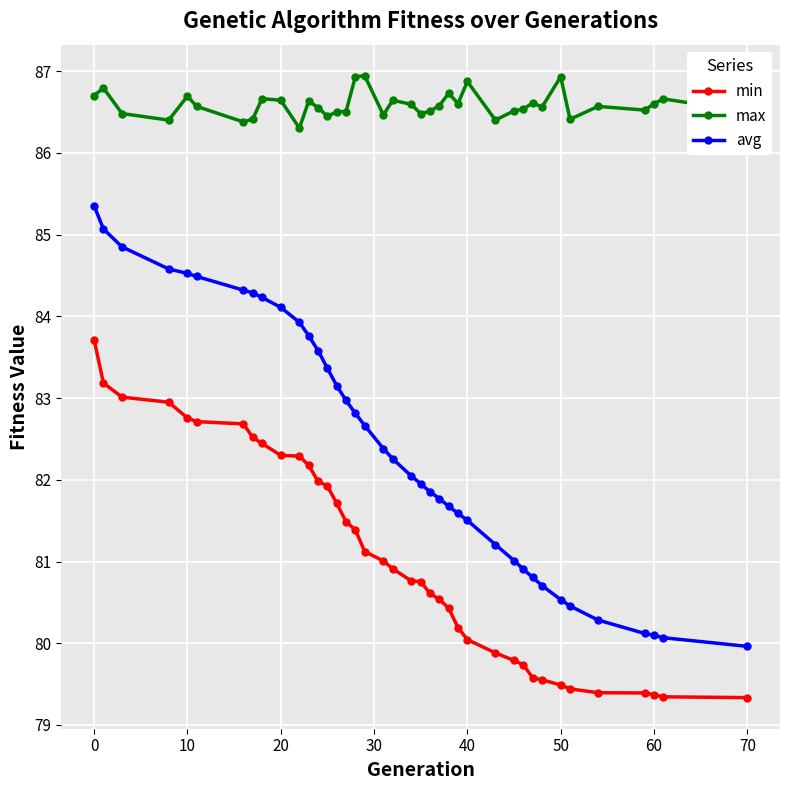

What is the sum of all min values?

3161.9